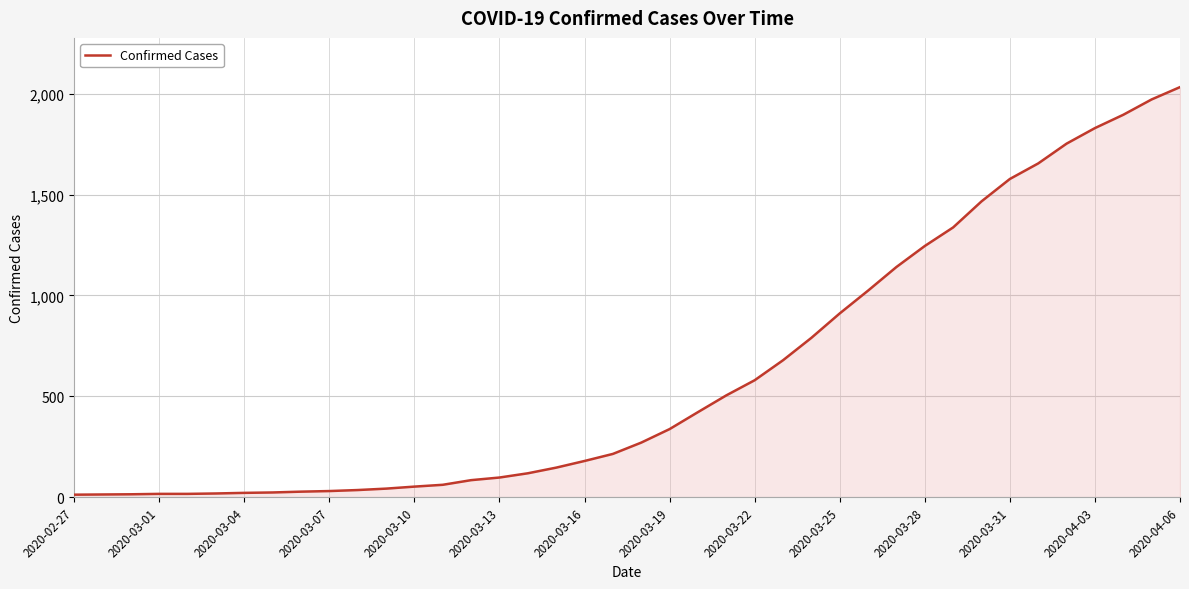

What is the difference between the maximum and minimum values?

2019